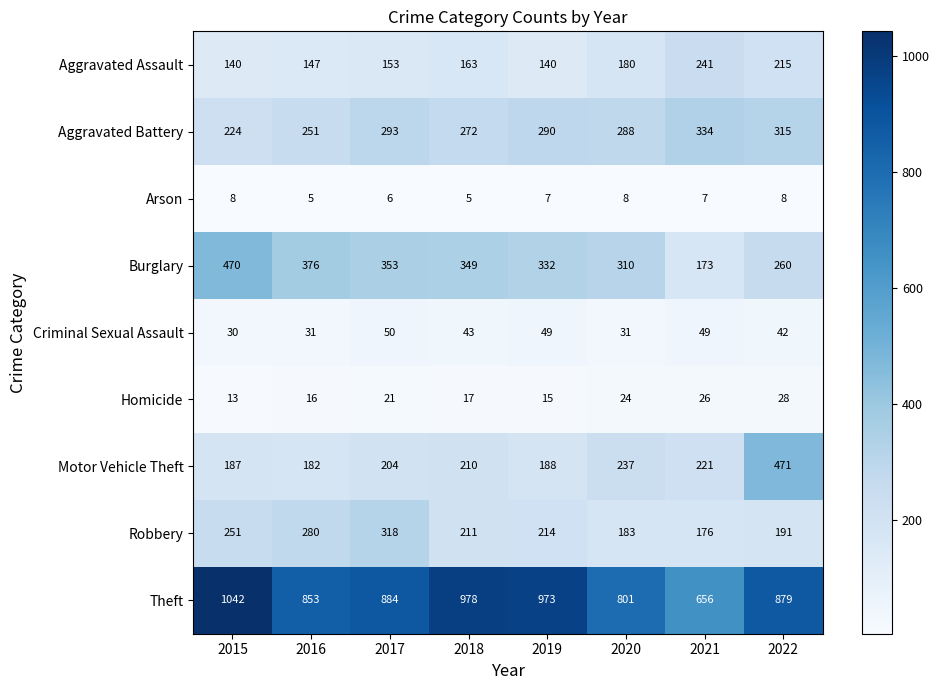

Is it true that Robbery equals 214 at 2019?

True